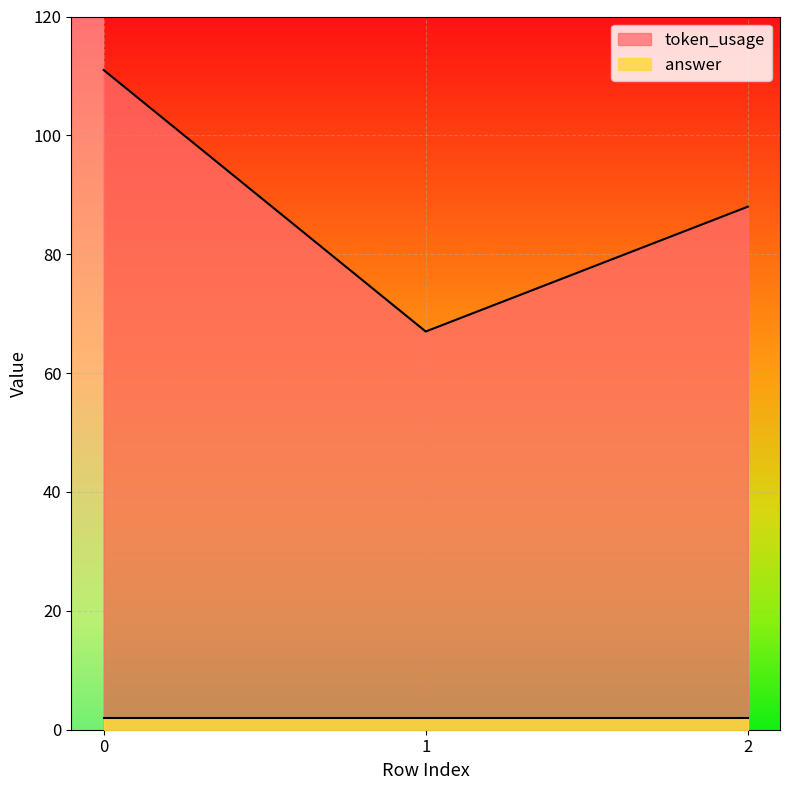

What is the change in value from 1 to 2?

+21